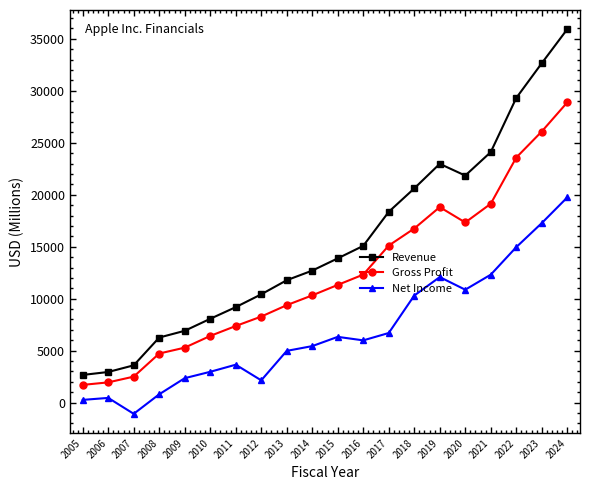

The value of Revenue at 2010 is 2905.6. True or false?

False